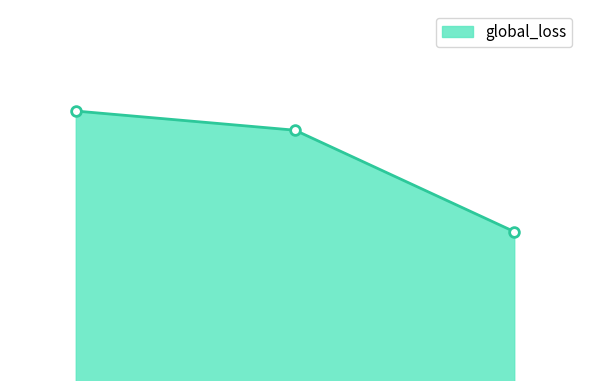

Does the chart have visible grid lines?

No